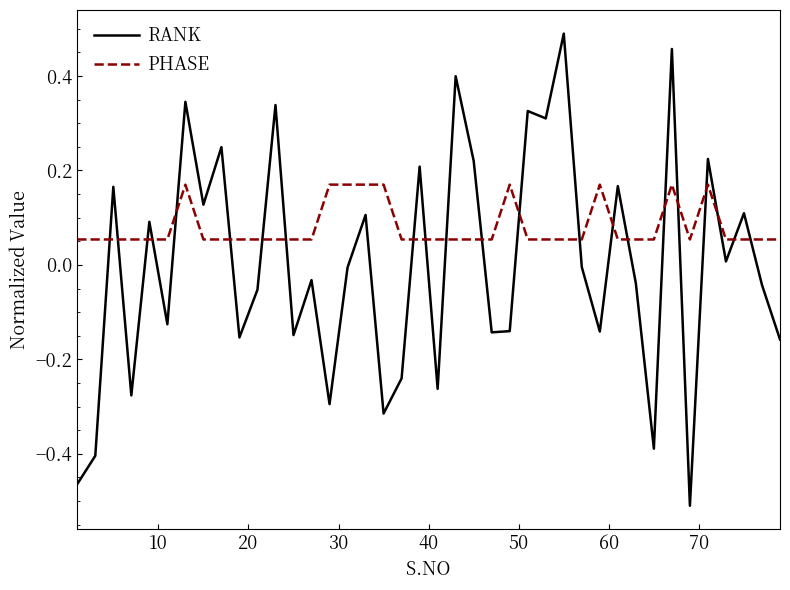

Which series has the widest spread of values?

RANK